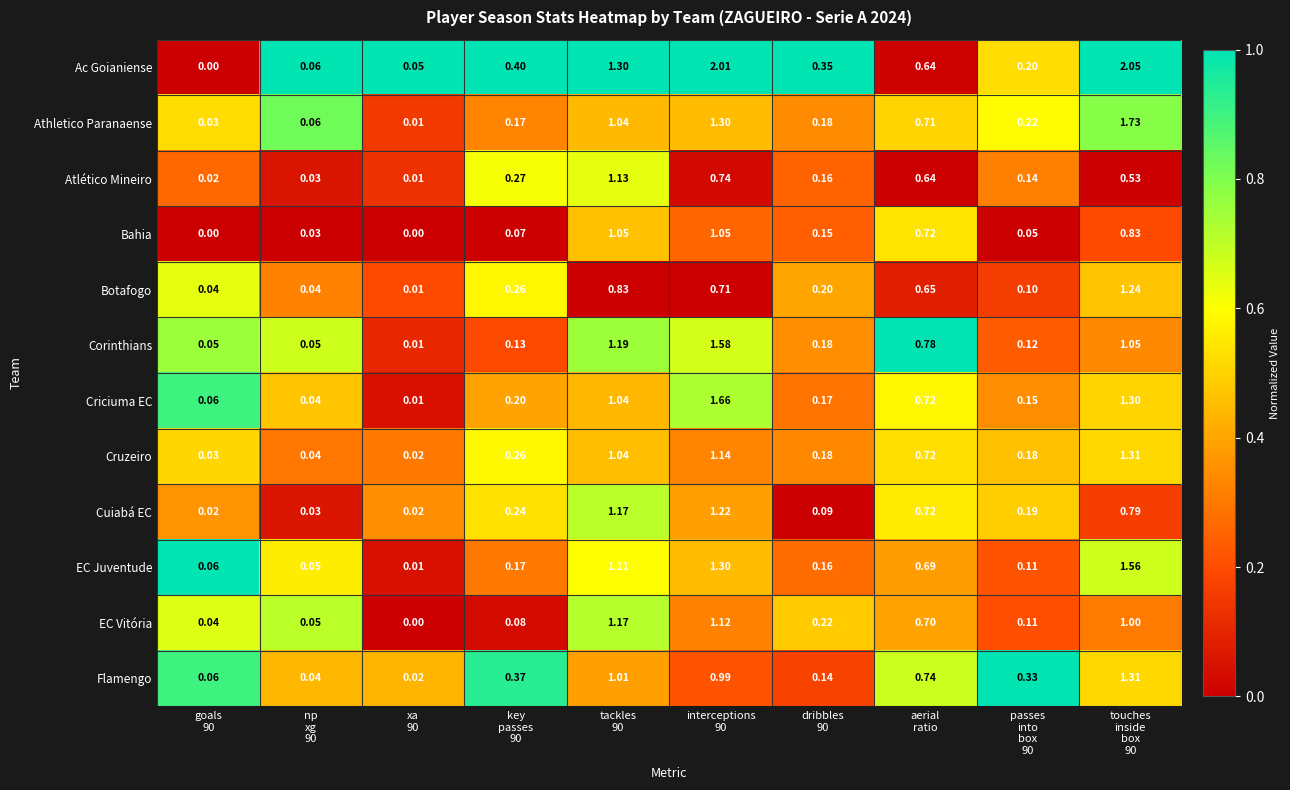

Which series has the widest spread of values?

Ac Goianiense